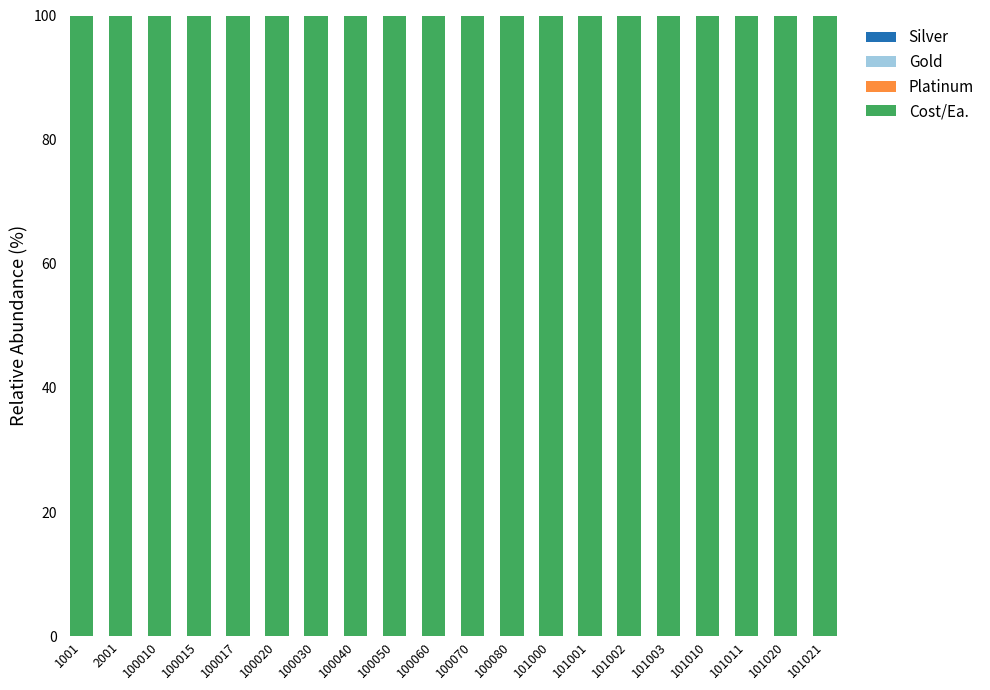

Are the bars horizontal?

No